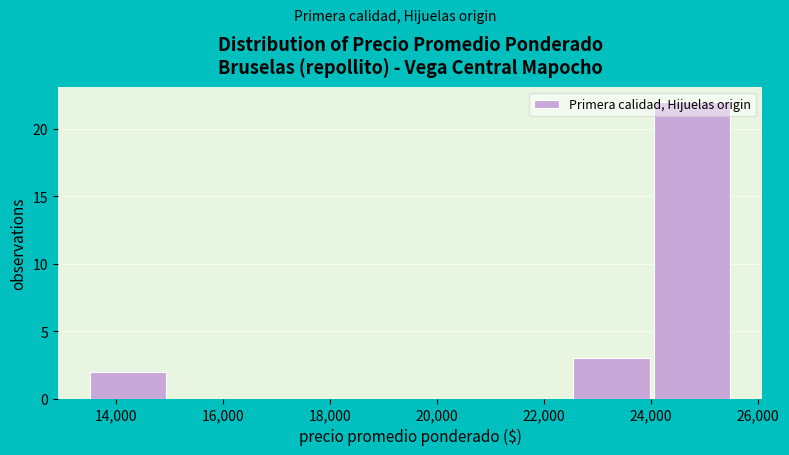

Reading left to right, list every bar in this chart as the range it spans on the x-axis followed by its height. Neither the bar edges nor the heights are printed on the chart, so give them approximately, as read against the axes.

13400 to 15000: 2
15000 to 16400: 0
16400 to 18000: 0
18000 to 19600: 0
19600 to 21000: 0
21000 to 22600: 0
22600 to 24000: 3
24000 to 25600: 22